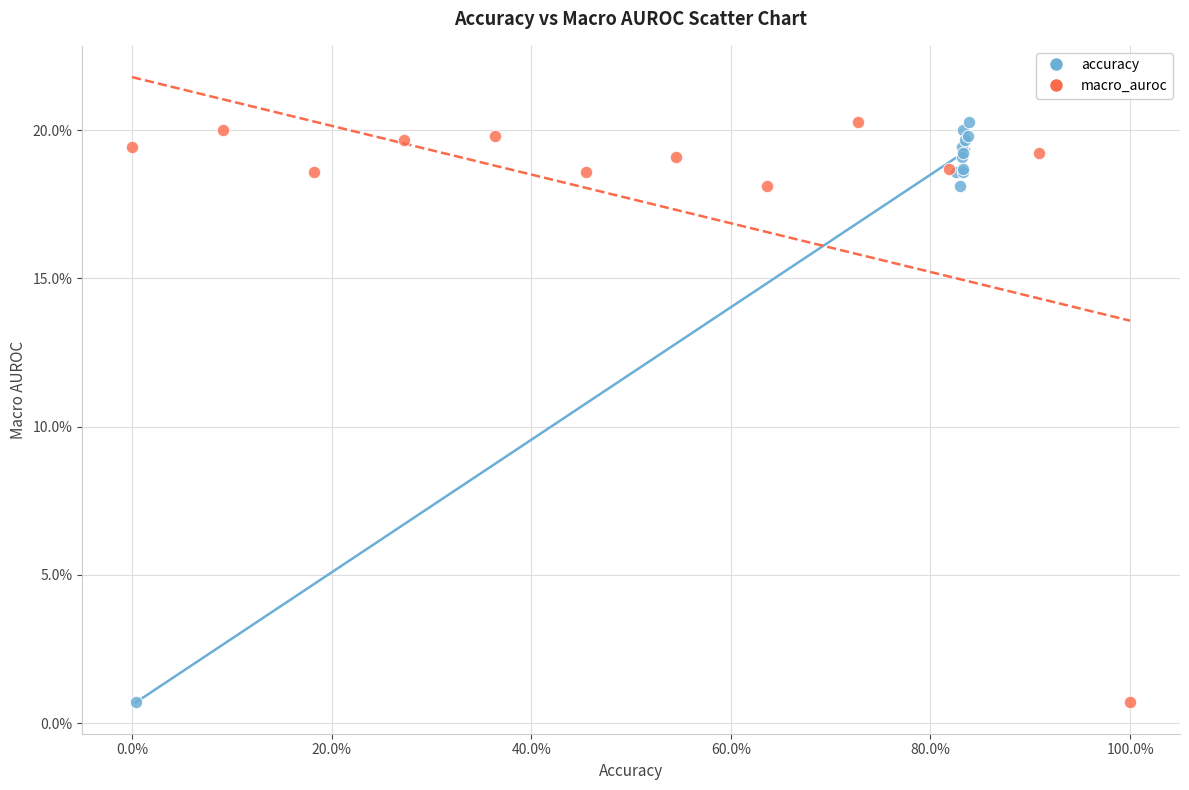

What are all the series names shown in the legend?

accuracy, macro_auroc